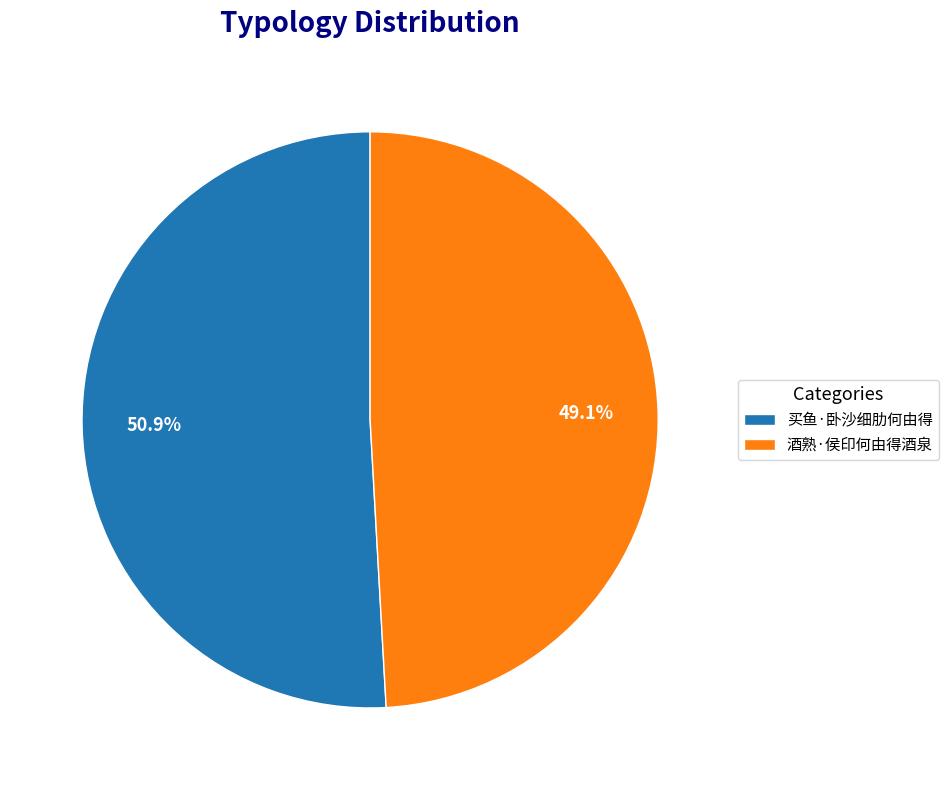

The 酒熟·侯印何由得酒泉 slice represents 37% of the pie. True or false?

False